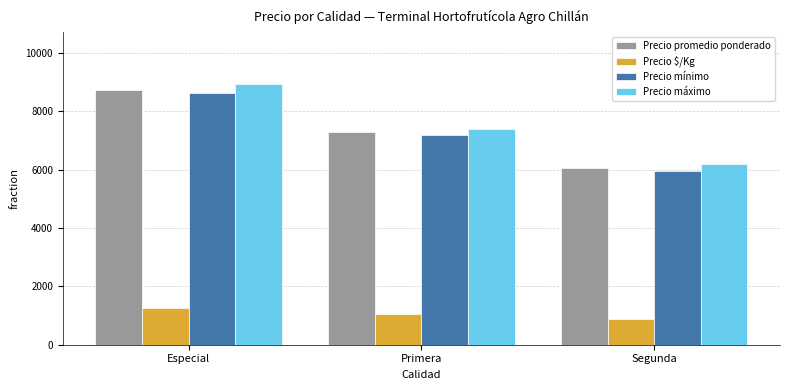

What is the label of the 2nd bar from the left?

Primera